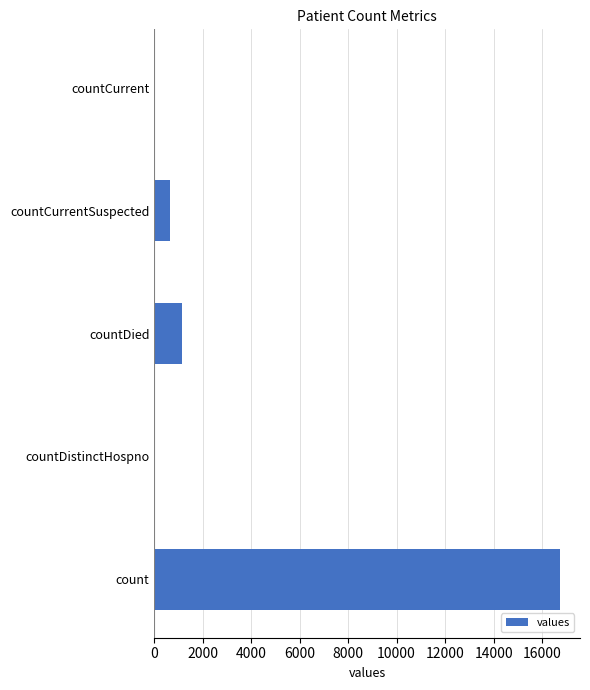

Reading bottom to top, transcribe all the data shown in this chart.

count=16729	countDistinctHospno=0	countDied=1142	countCurrentSuspected=668	countCurrent=0